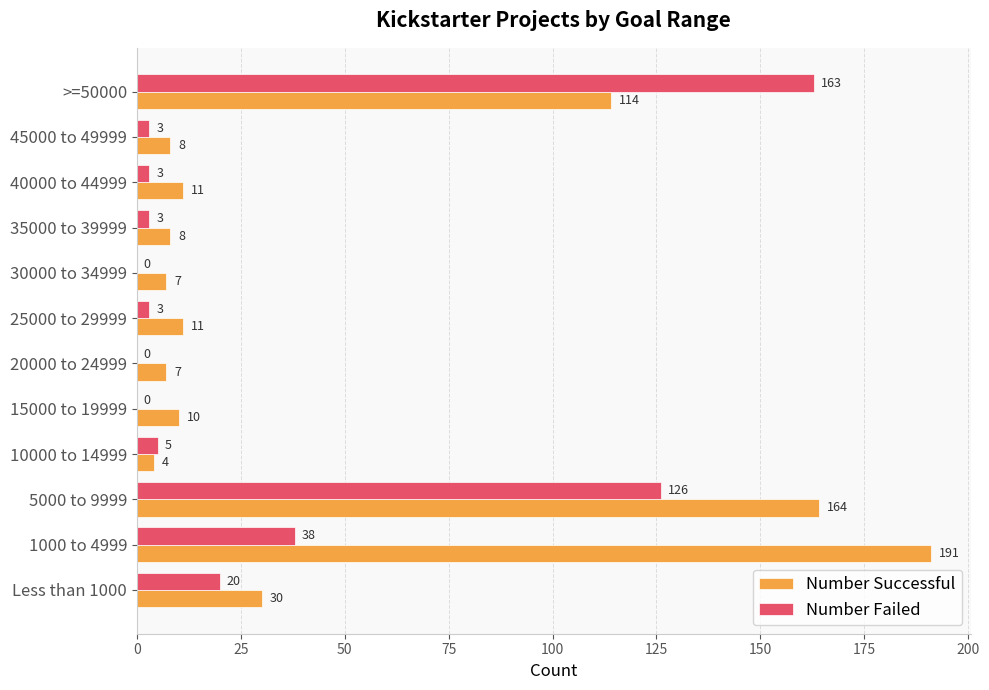

Which series has the largest range (max minus min)?

Number Successful